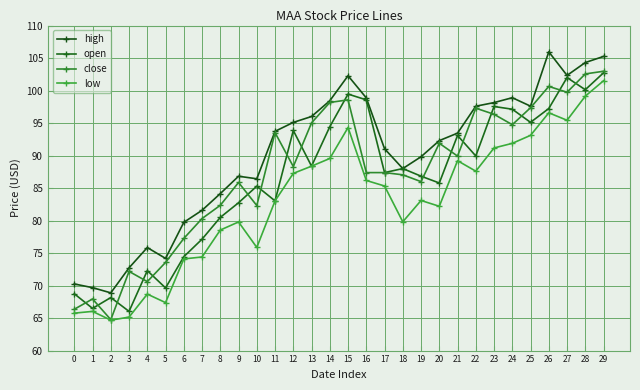

How many values in the low series are below 85?

15